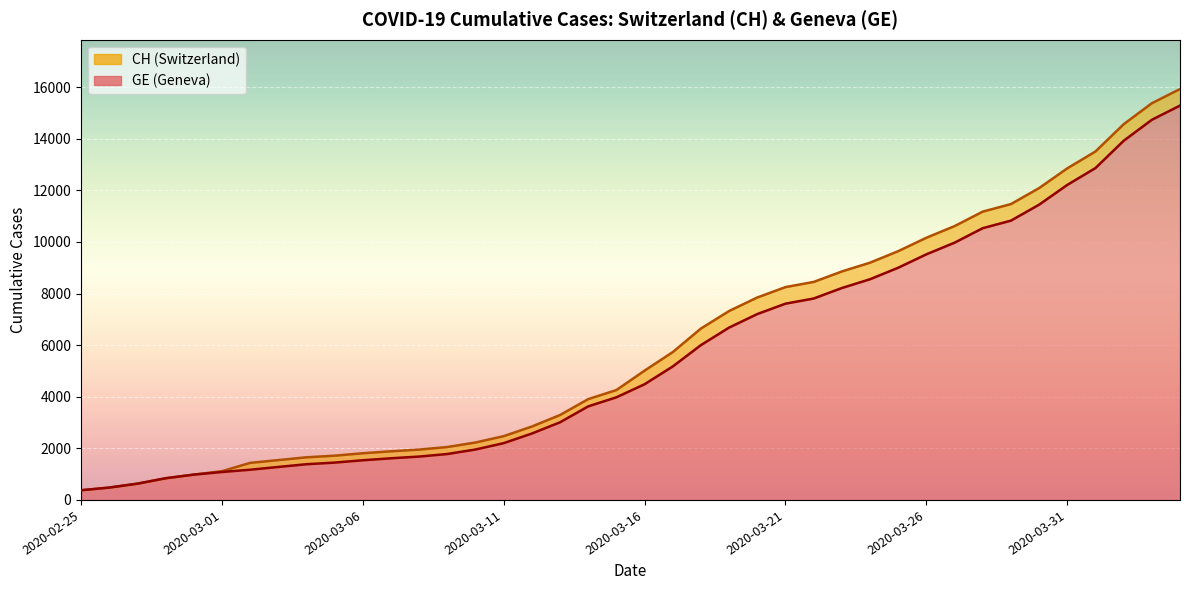

Reading left to right, list all the values displayed in this chart.

CH: 375	479	630	840	981	1113	1436	1544	1652	1715	1809	1885	1952	2051	2226	2472	2845	3291	3908	4259	5012	5731	6644	7323	7847	8249	8449	8855	9196	9642	10162	10613	11175	11467	12086	12852	13505	14561	15375	15926
GE: 375	479	630	840	981	1083	1171	1278	1384	1447	1538	1614	1681	1780	1955	2201	2574	3010	3627	3978	4485	5174	6002	6681	7205	7607	7807	8213	8554	9000	9520	9971	10533	10825	11444	12210	12863	13919	14733	15284